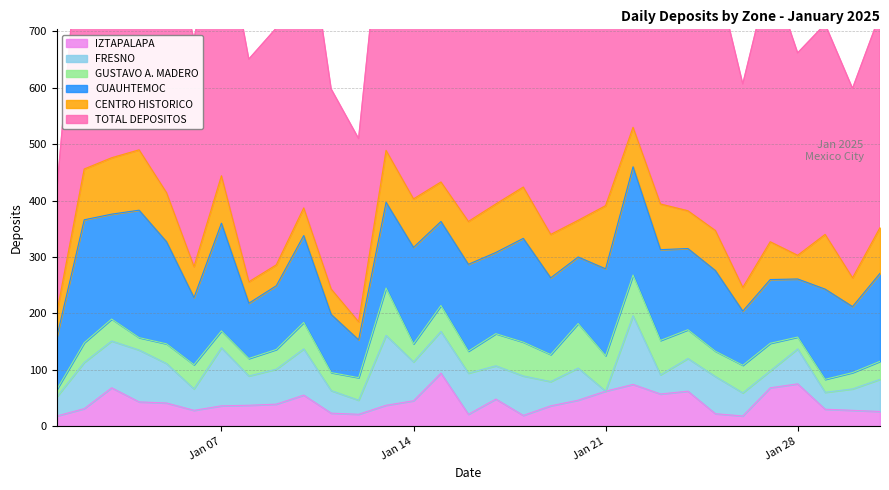

What is the value of the TOTAL DEPOSITOS point at the 12th from the left?

325